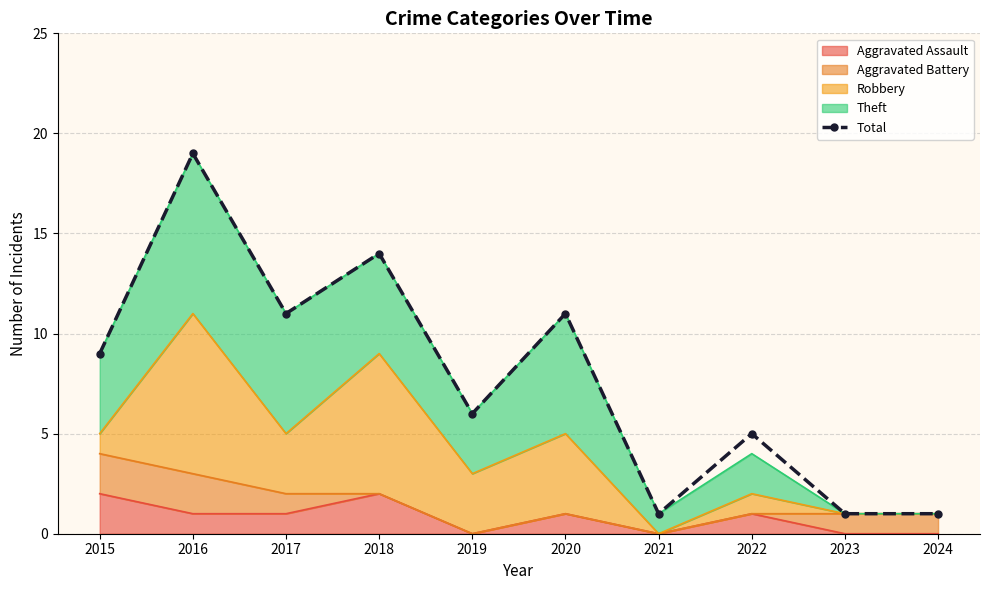

Does the chart have visible grid lines?

Yes